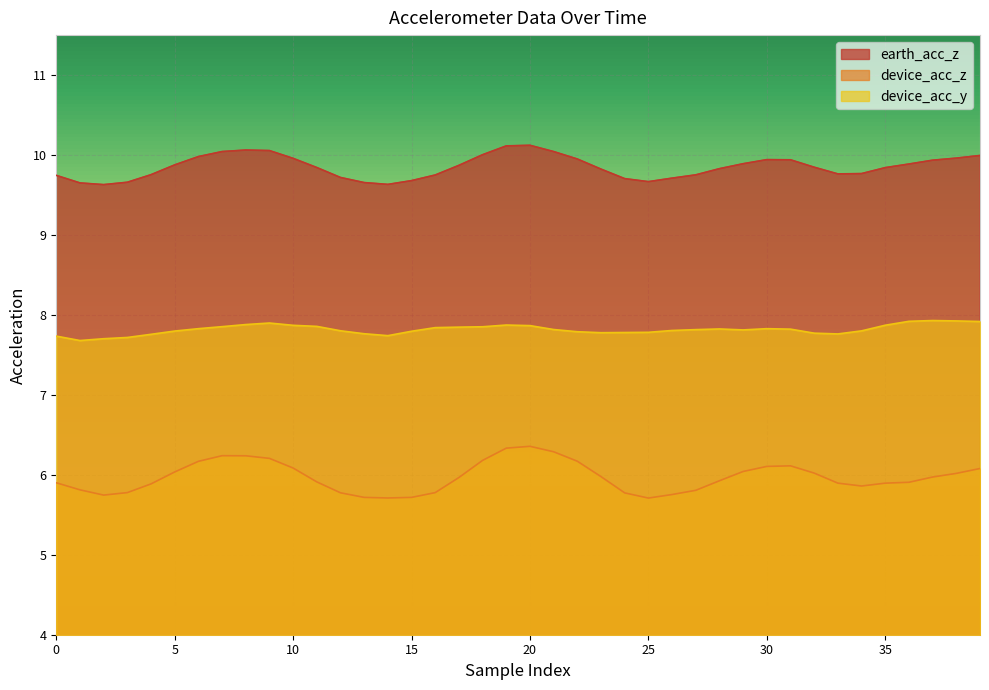

True or false: device_acc_y and device_acc_z intersect in this chart.

False